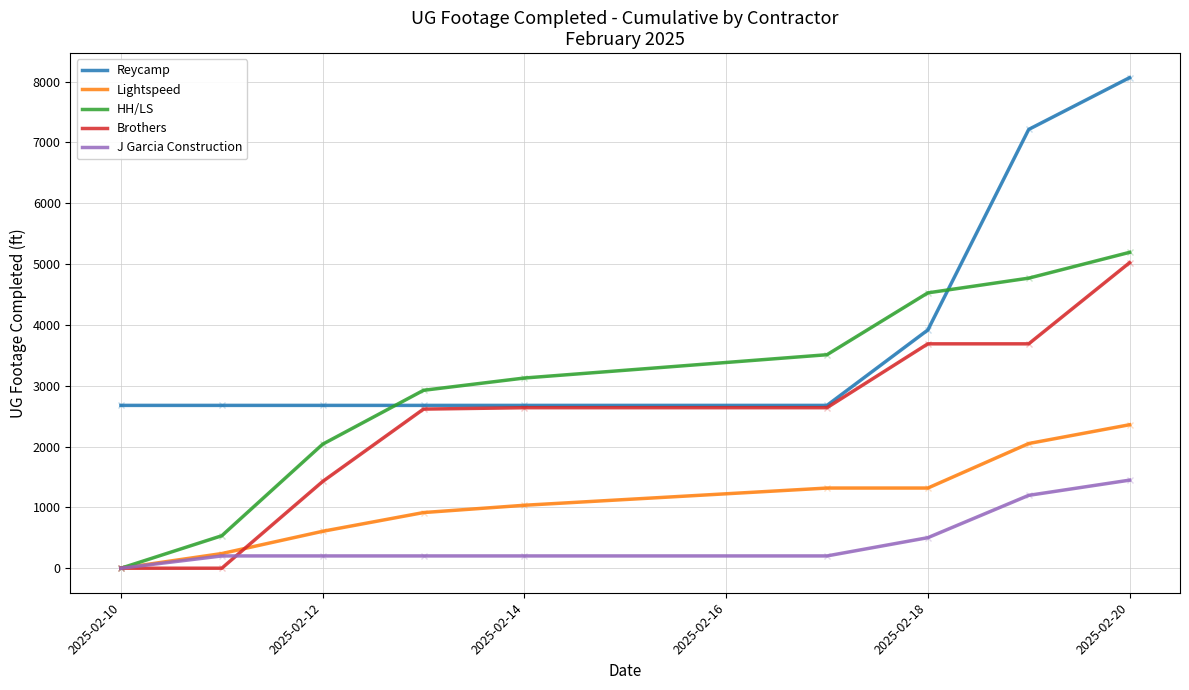

How many lines are shown in the chart?

5